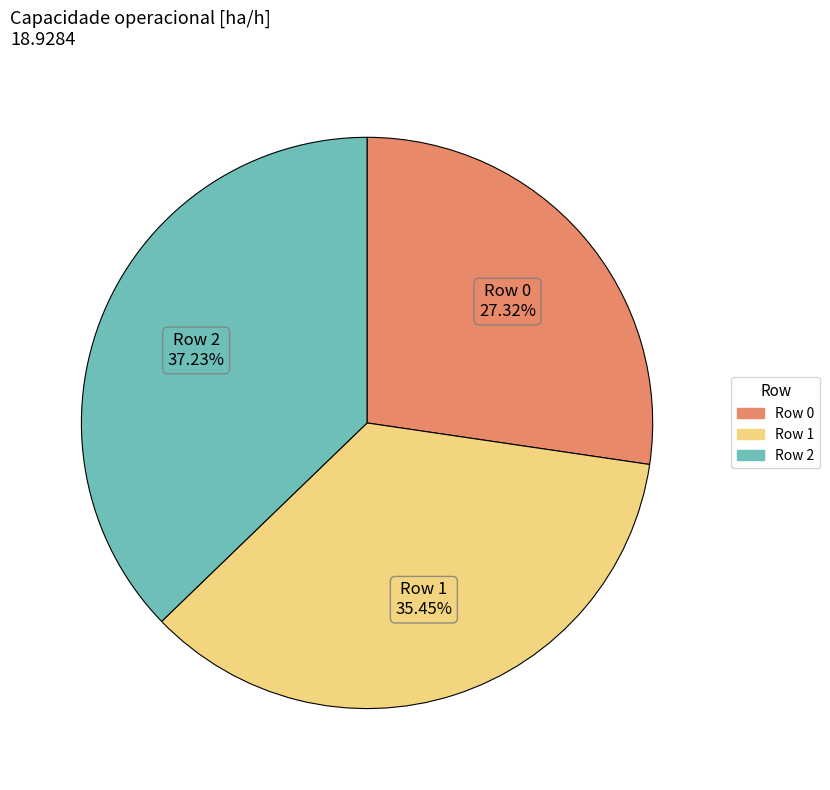

Is there any slice that represents more than half of the pie?

No